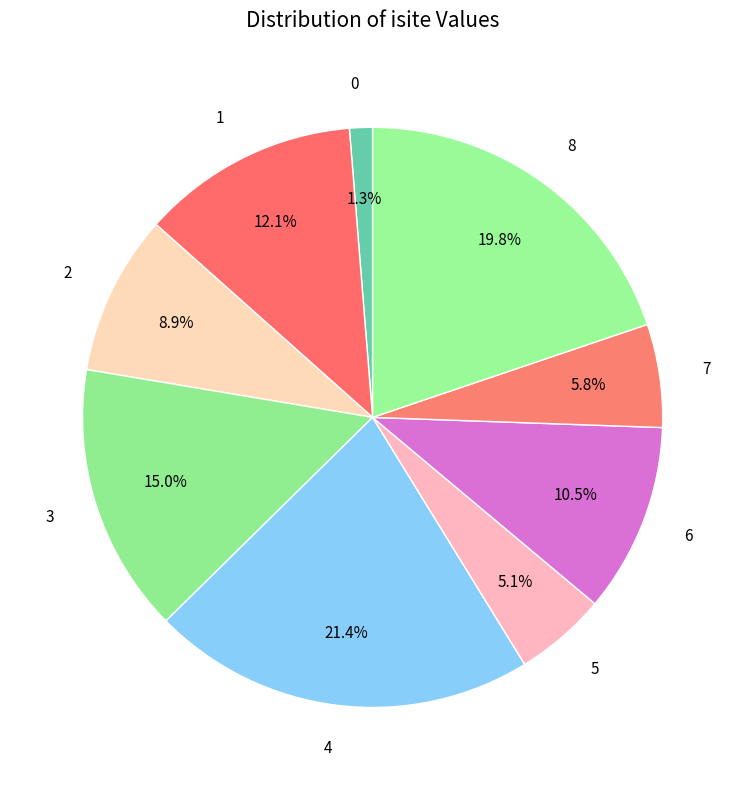

To the nearest percent, what is the difference between the 3 and 2 slice percentages?

6%